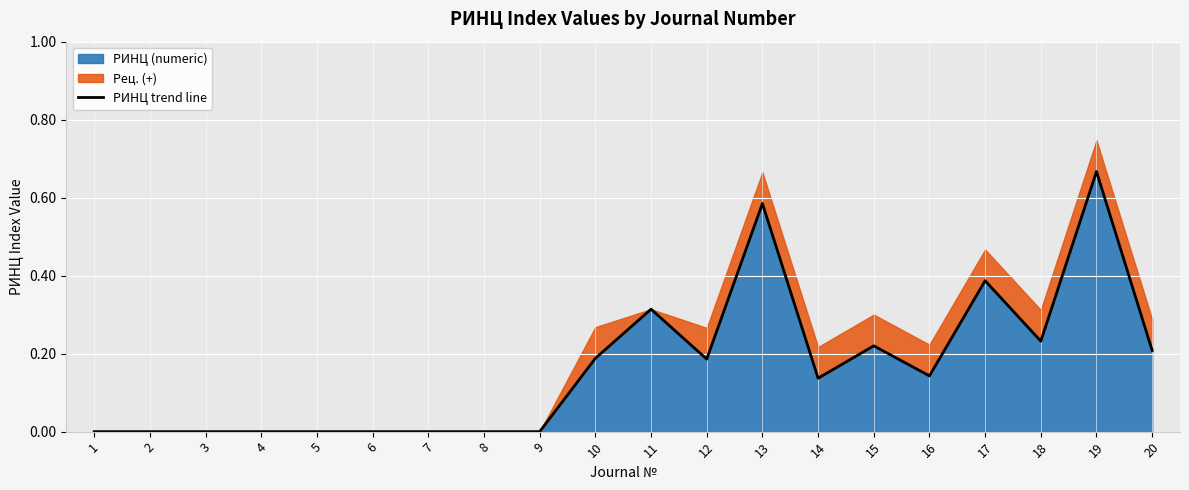

Rank the categories by value from lowest to highest.

1, 2, 3, 4, 5, 6, 7, 8, 9, 14, 16, 12, 10, 20, 15, 18, 11, 17, 13, 19